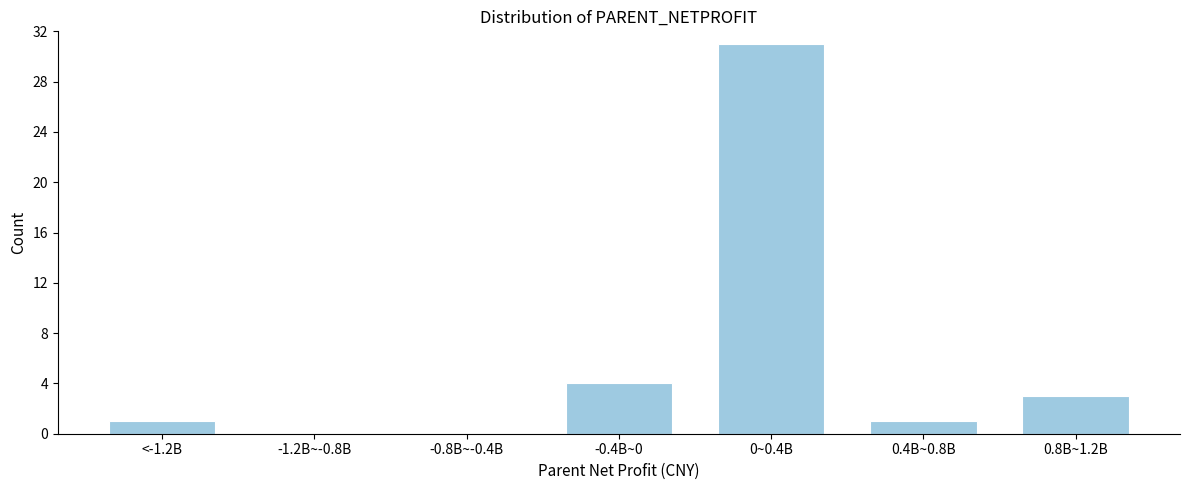

Reading right to left, what are all the values shown in this chart?

0.8B~1.2B=3	0.4B~0.8B=1	0~0.4B=31	-0.4B~0=4	-0.8B~-0.4B=0	-1.2B~-0.8B=0	<-1.2B=1